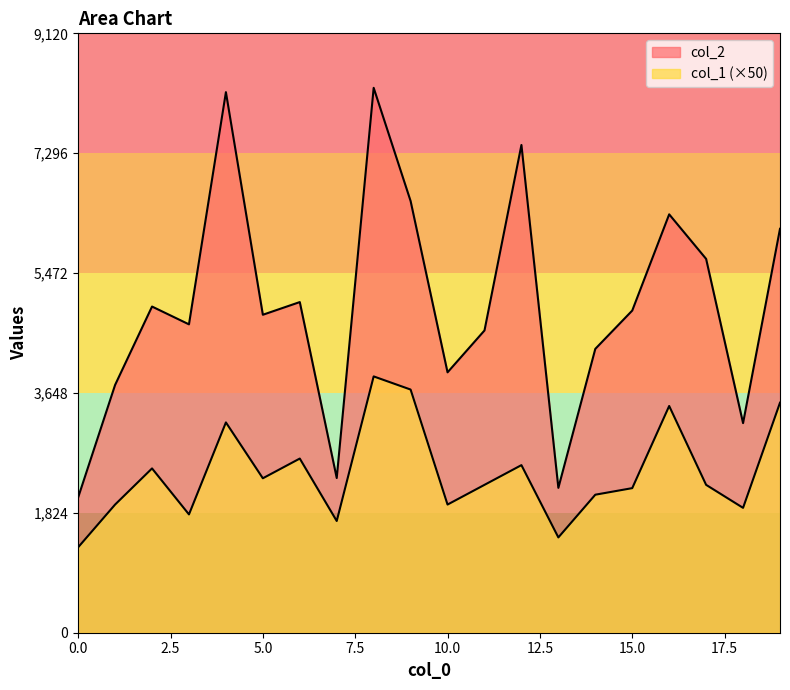

Rank the series by their average value, from highest to lowest.

col_2, col_1